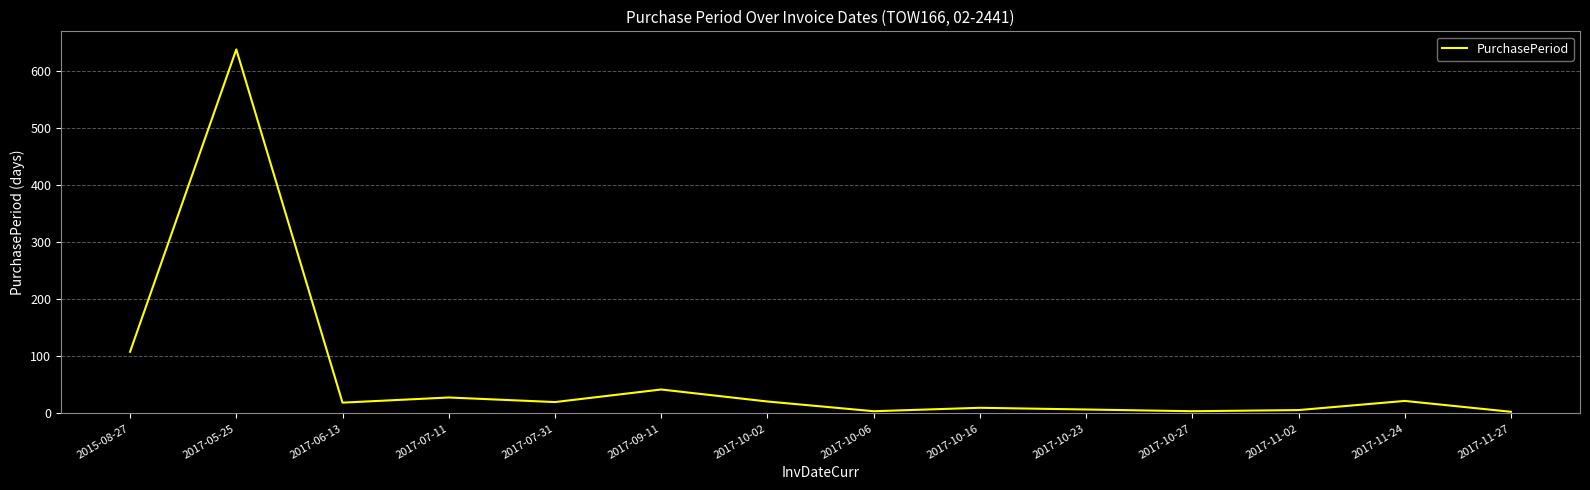

Does the chart display data point markers on the line(s)?

No